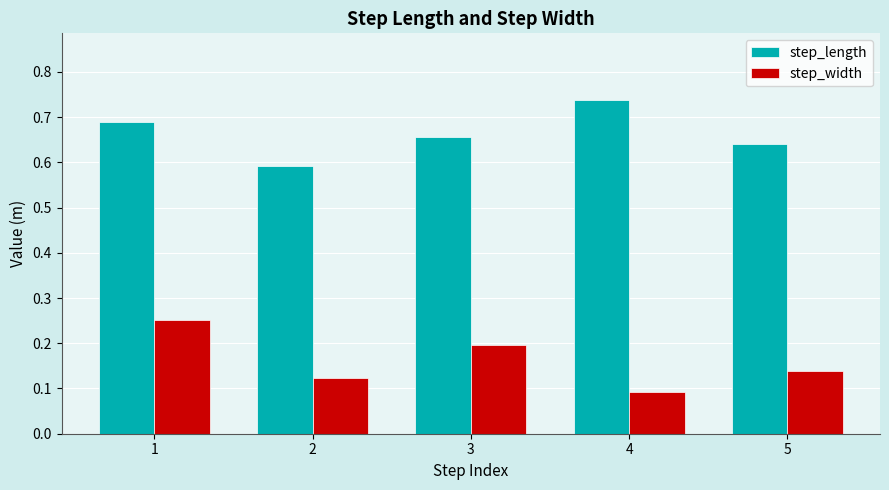

How many groups of bars are there?

5